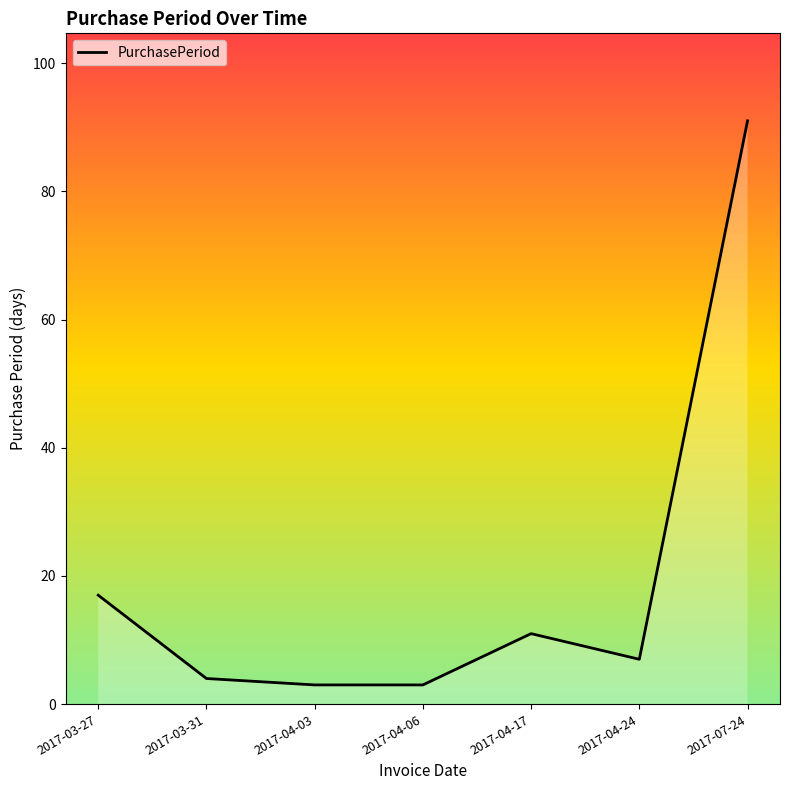

At which label does the data first exceed 7?

2017-03-27